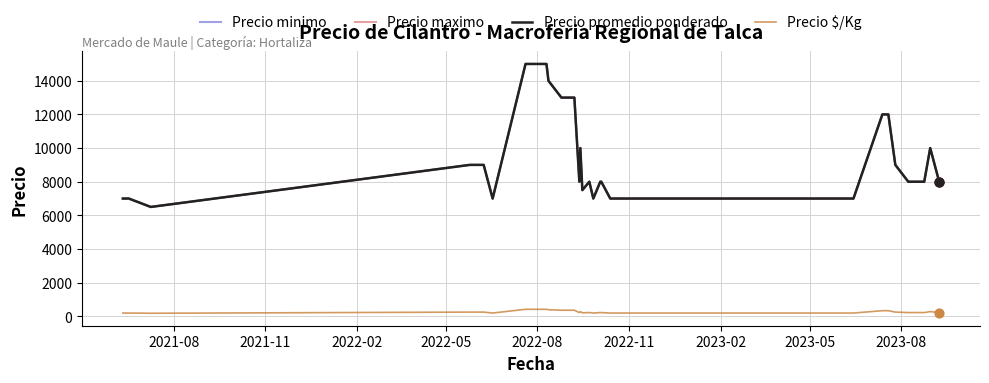

Is this an area chart (filled region under the line)?

No